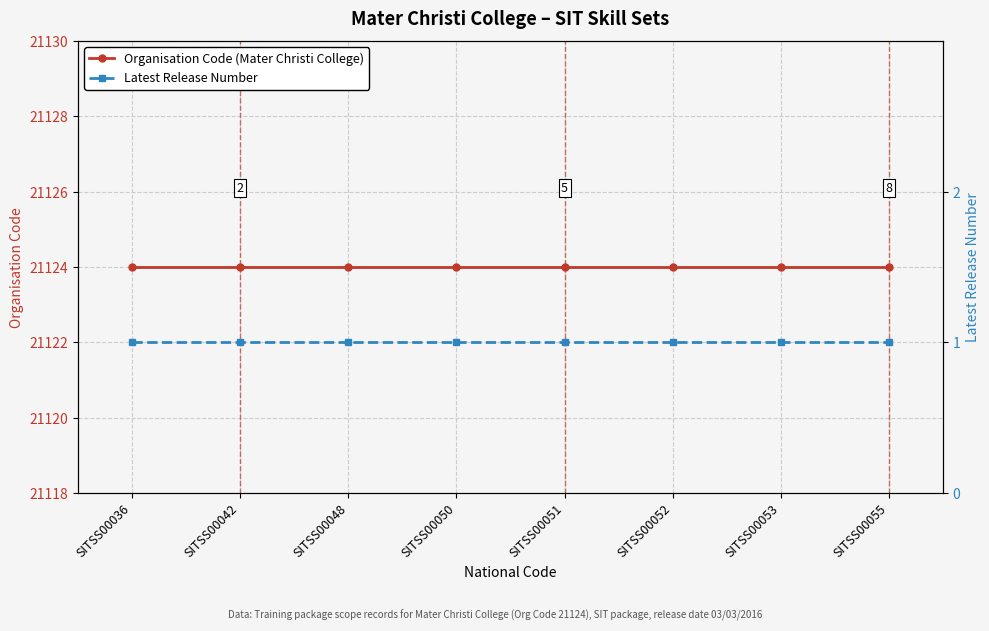

Which has a higher value, SITSS00042 or SITSS00036?

SITSS00042